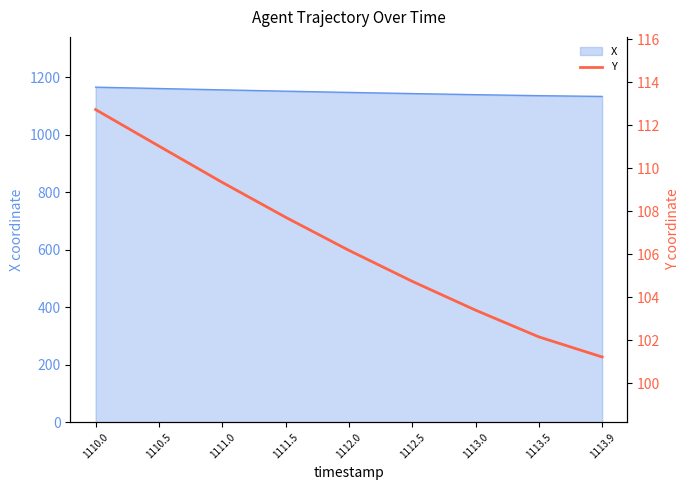

What is the smallest value displayed?

101.2